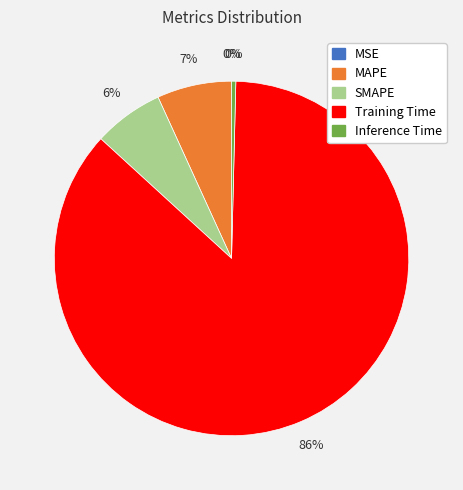

To the nearest percent, what is the average slice percentage?

20%